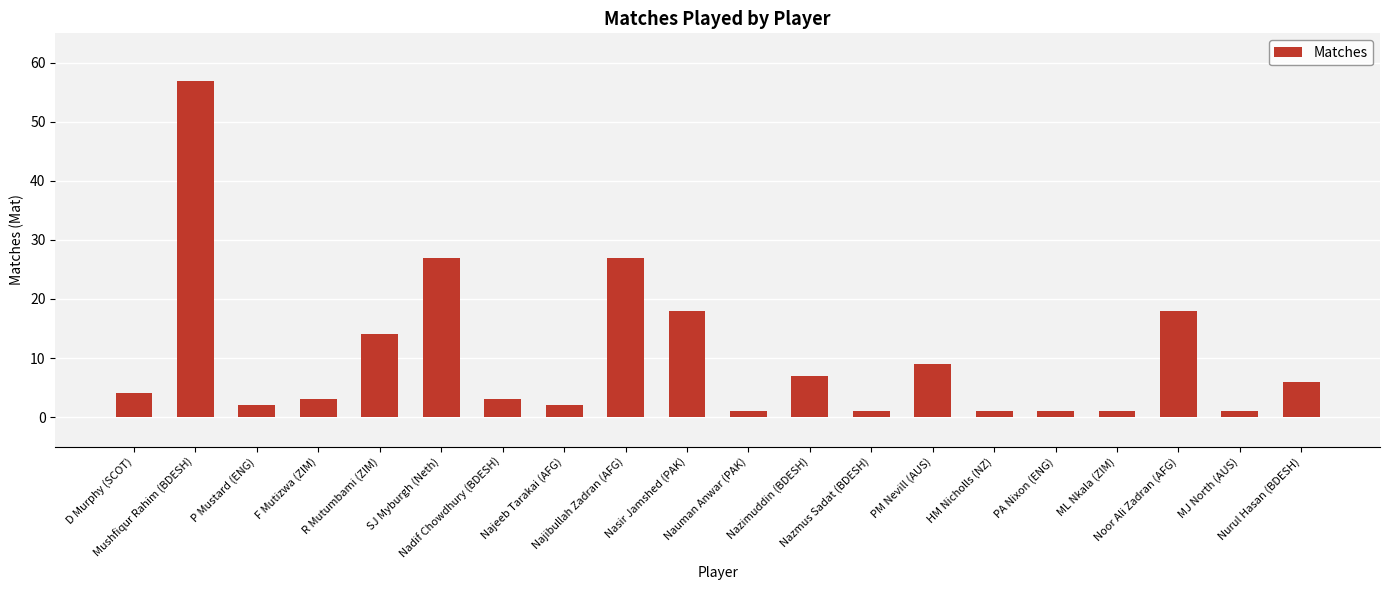

What is the sum of the values at F Mutizwa (ZIM) and Najeeb Tarakai (AFG)?

5